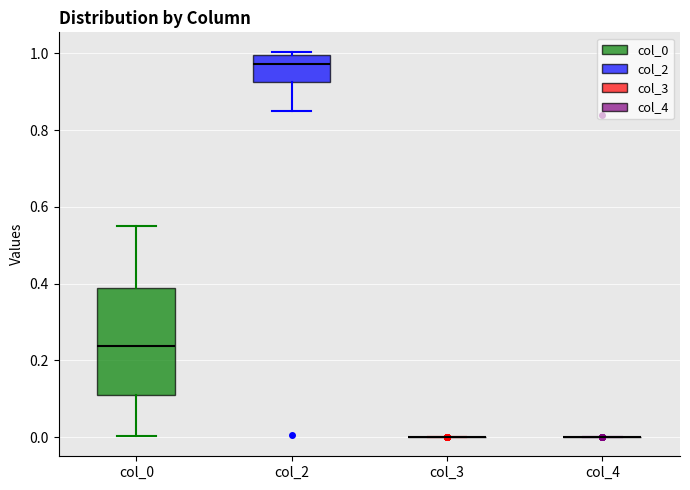

Which box is the tallest, from its lower edge to its upper edge?

col_0